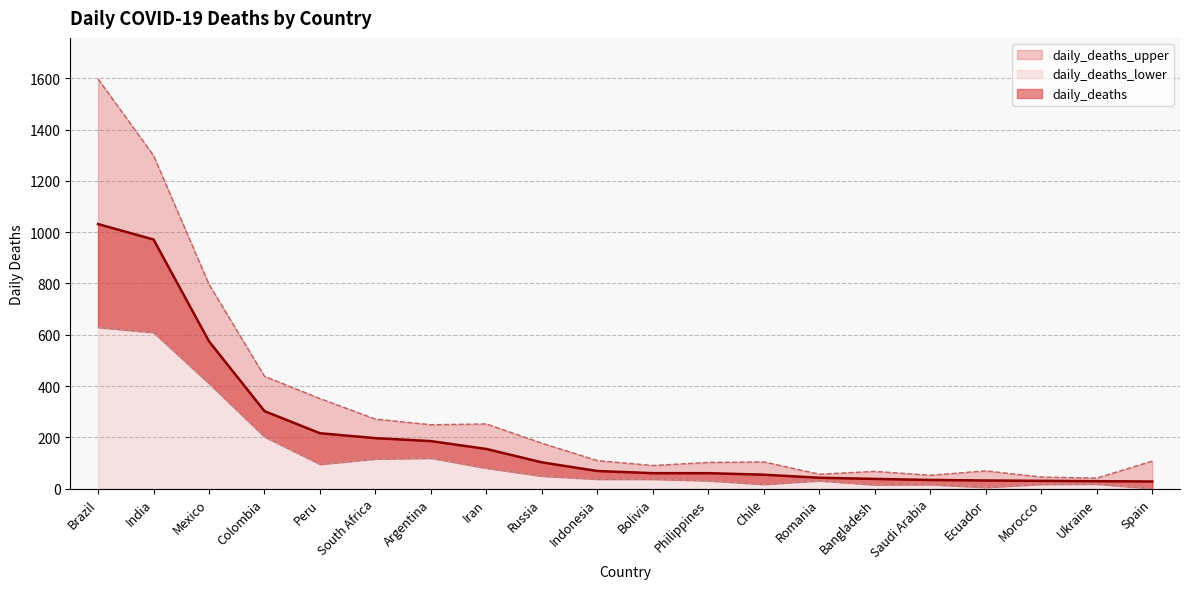

What is the label of the 13th point from the right?

Iran